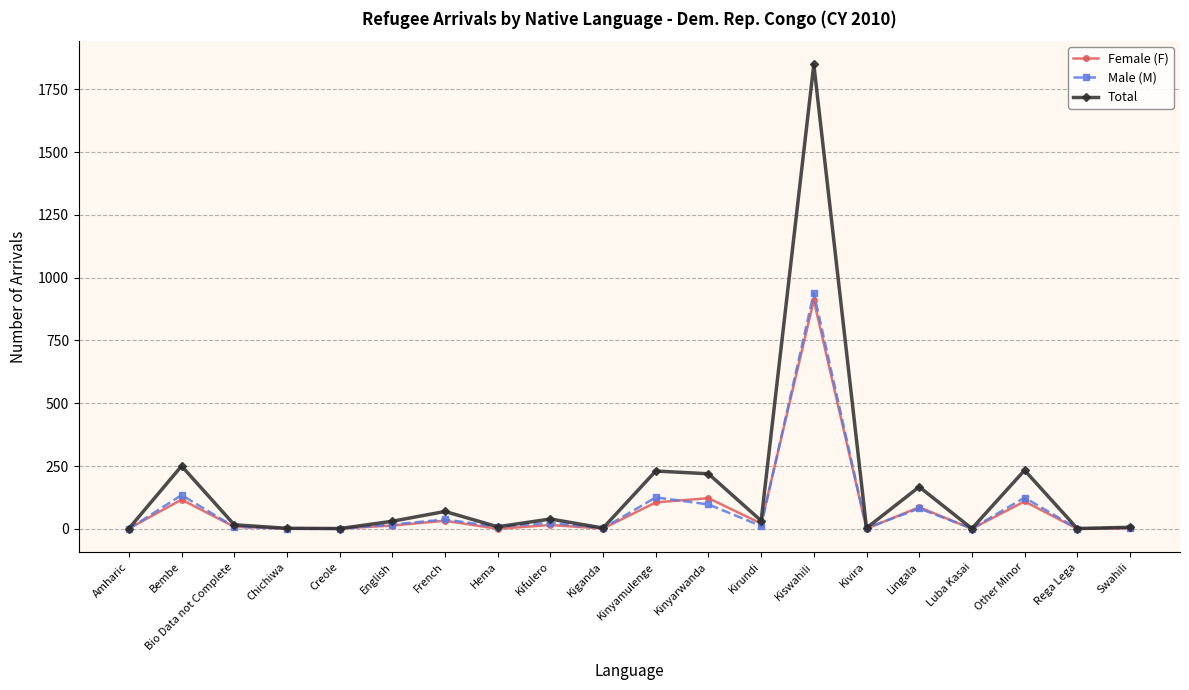

What is the value of the Female (F) point at the 9th from the left?

15